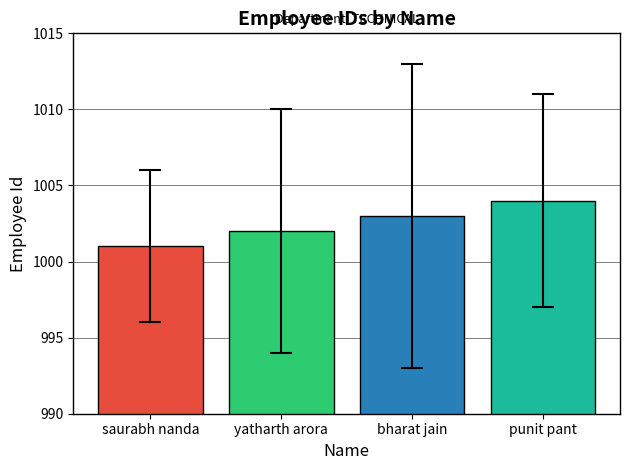

What is the change in value from saurabh nanda to punit pant?

+3